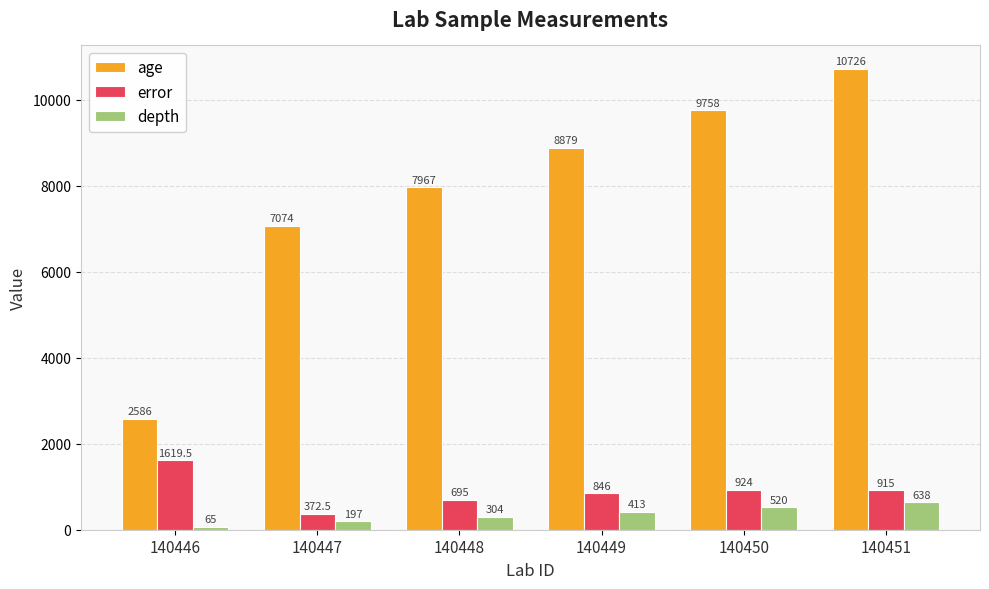

True or false: age has a value of 2586.0 at 140446.

True